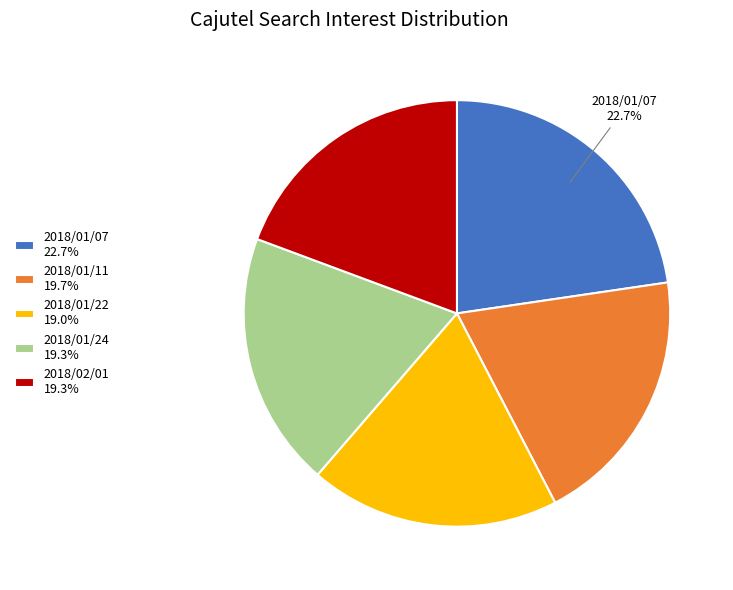

To the nearest percent, what is the average slice percentage?

20%